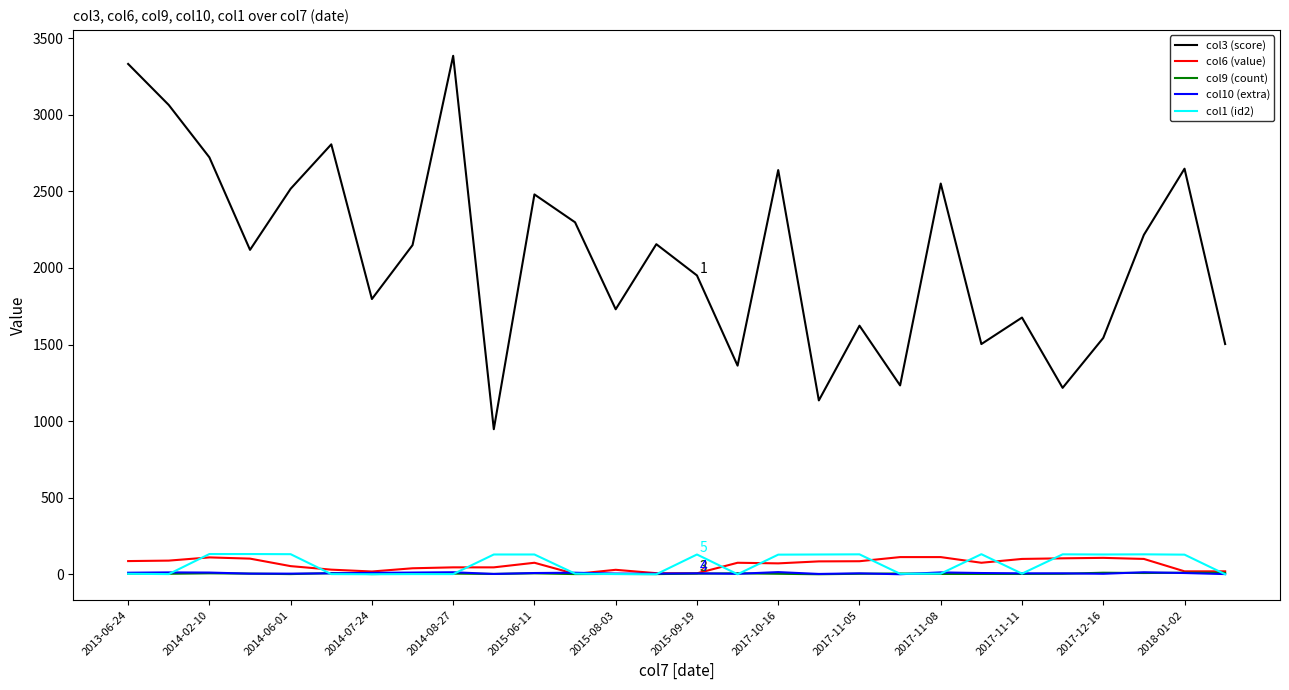

True or false: col1 (id2) and col3 (score) intersect in this chart.

False